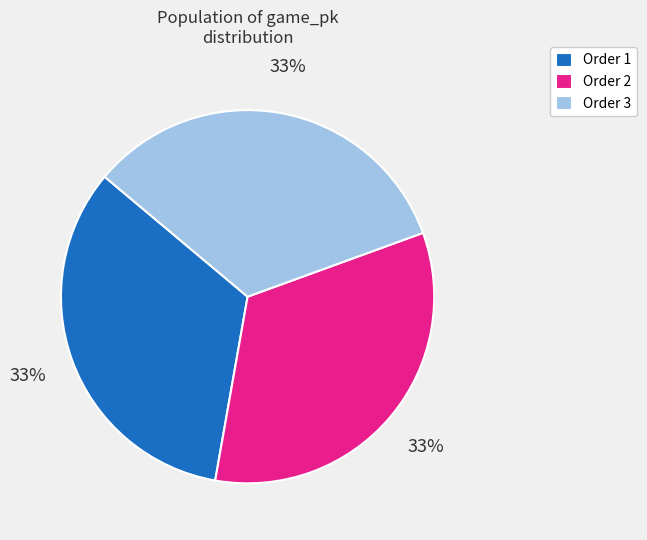

Approximately how many times larger is the value at Order 1 compared to Order 2?

1.0